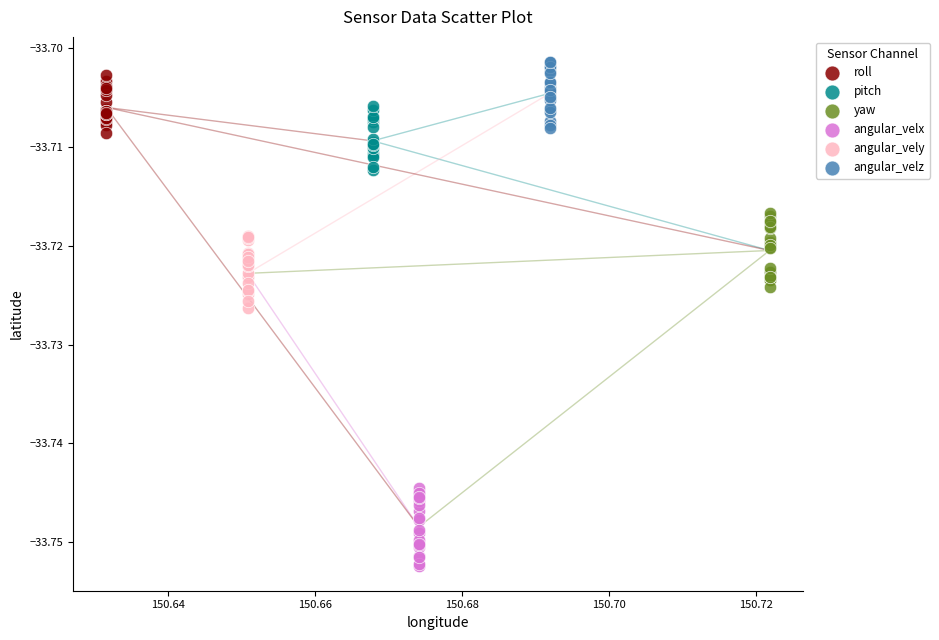

Which series contains the lowest Y value?

angular_velx